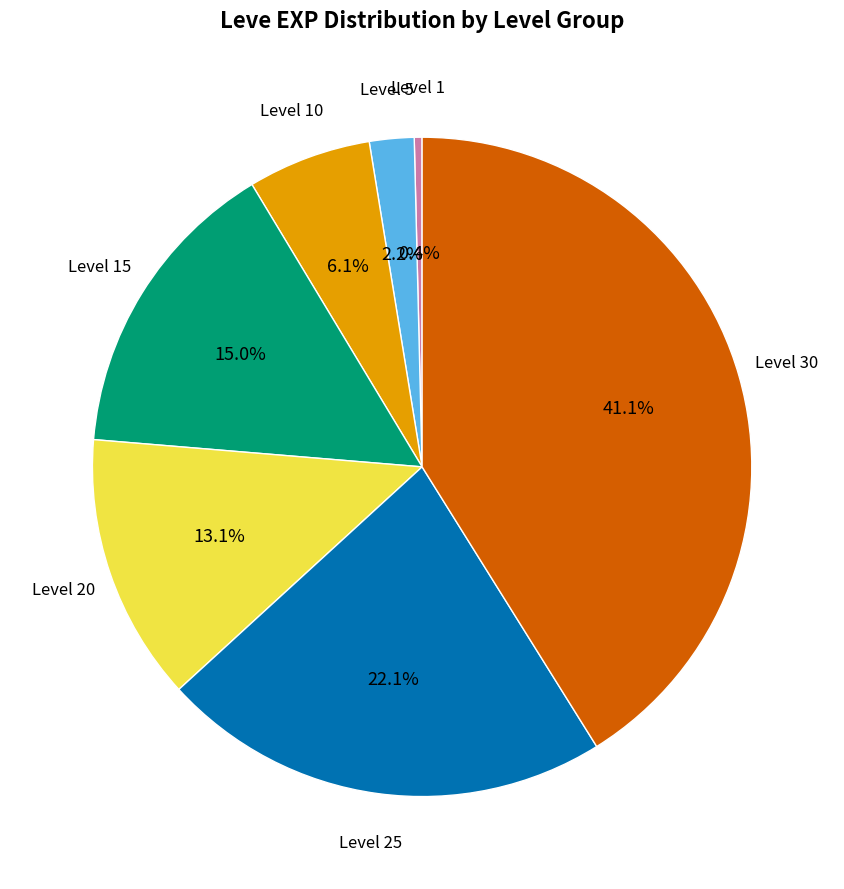

Is there a majority slice in this chart?

No